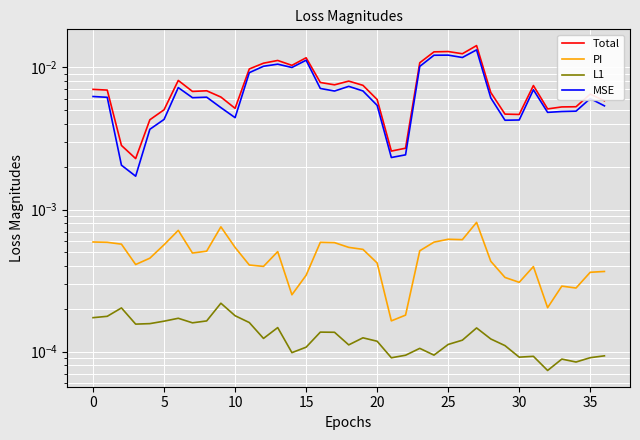

Which category has the lowest value in the L1 series?

32